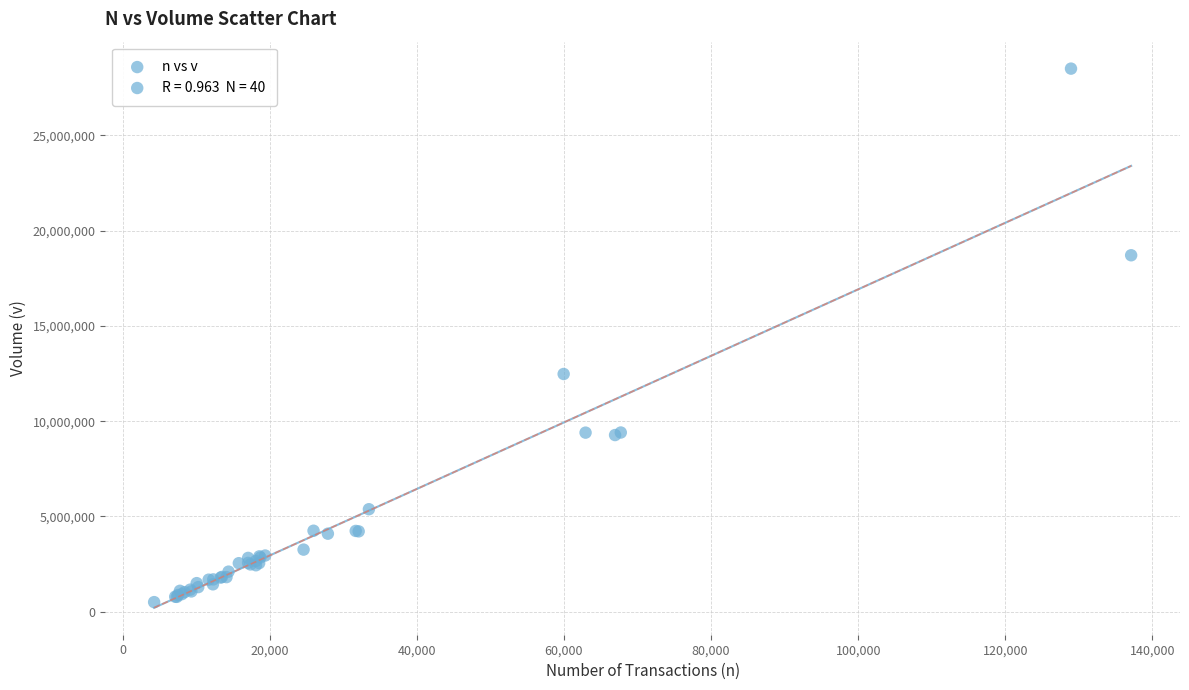

What Y value in the scatter plot is closest to 14507357?

12479977